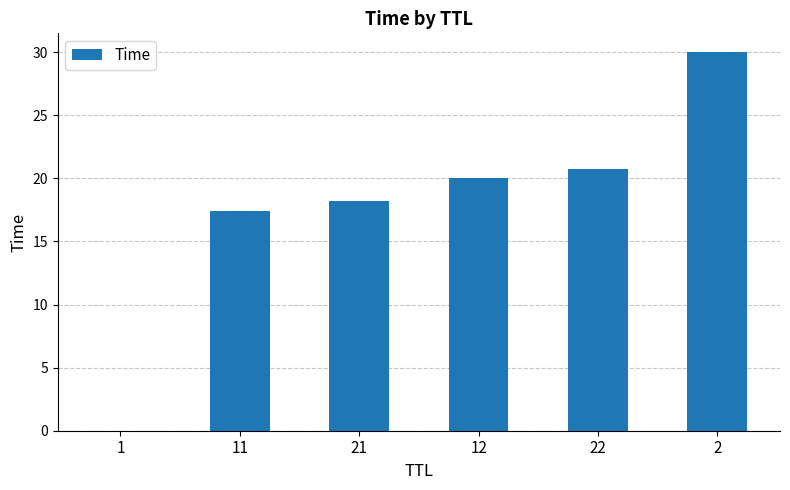

What is the greatest value displayed?

30.0